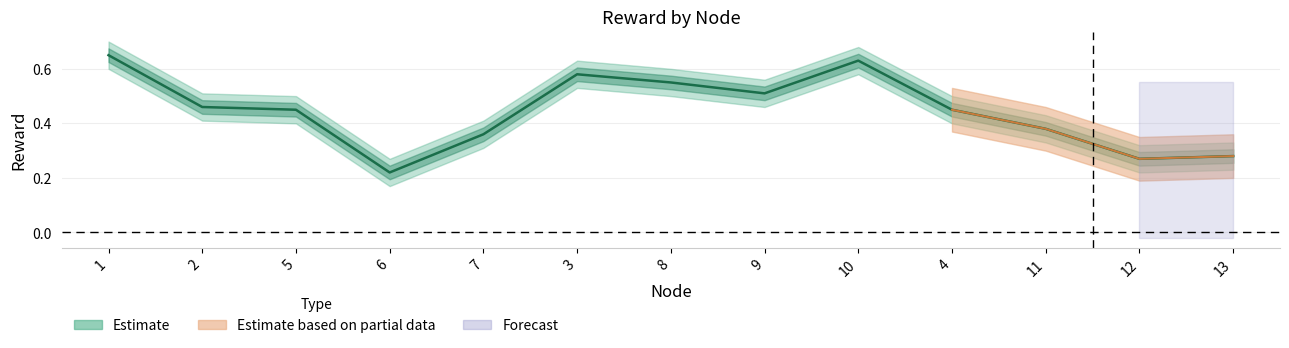

What is the maximum value shown in the chart?

0.7